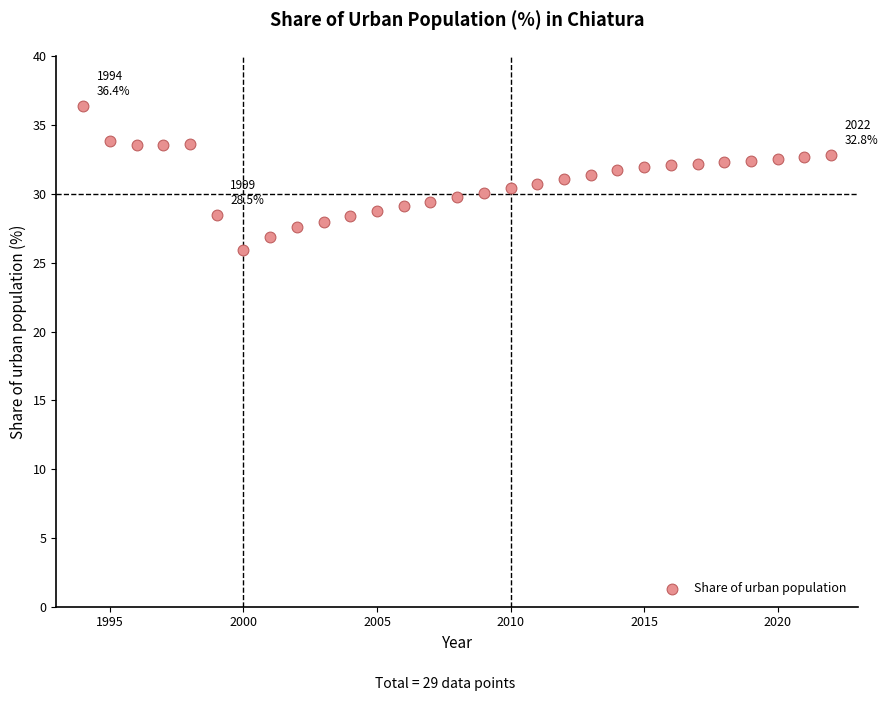

What is the range of X values (max minus min)?

28.0